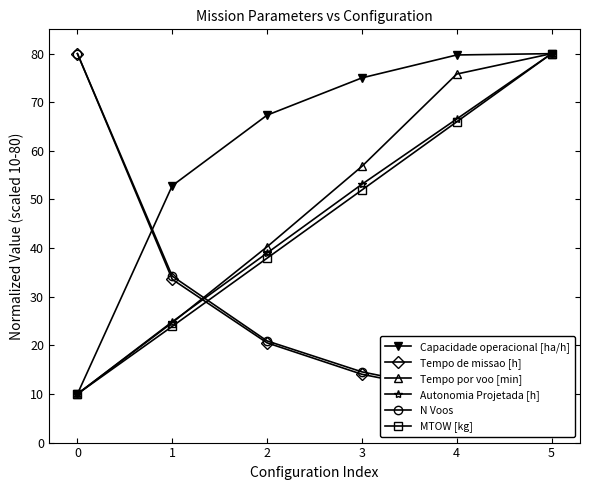

At 3, list the series in order from largest to smallest.

Capacidade operacional [ha/h], Tempo por voo [min], Autonomia Projetada [h], MTOW [kg], N Voos, Tempo de missao [h]